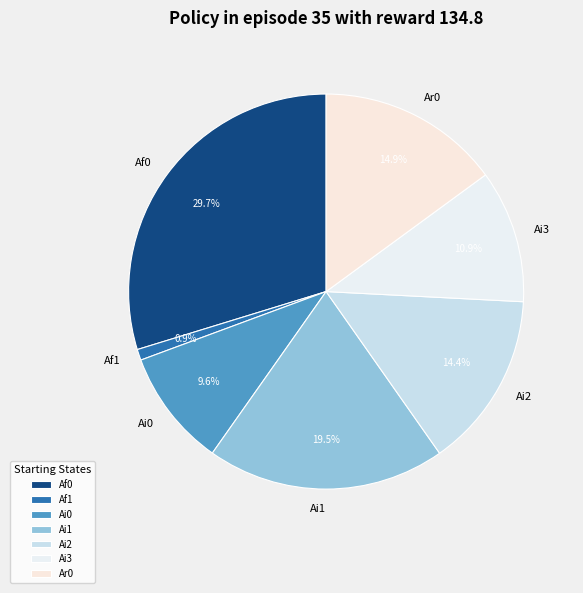

Is the sum of Af1 and Ai2 greater than half?

No